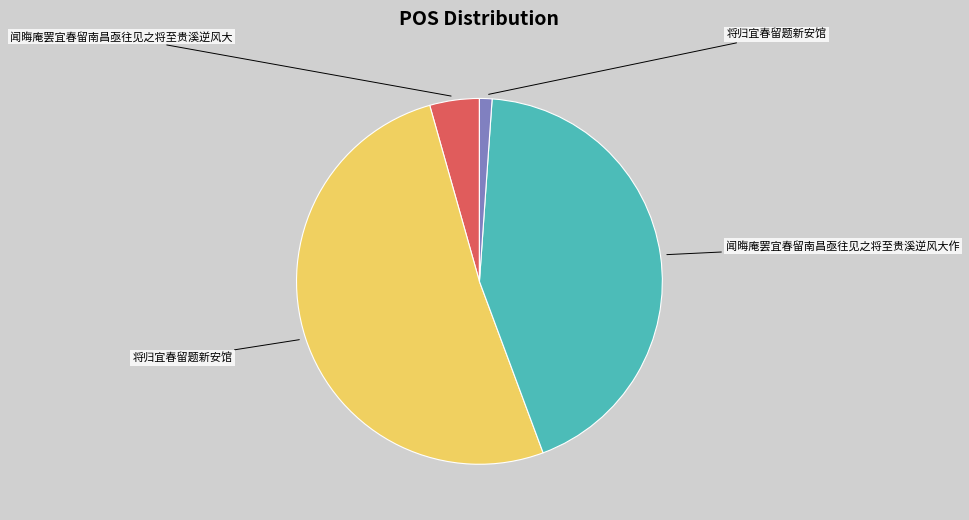

Is there any slice that represents more than half of the pie?

Yes